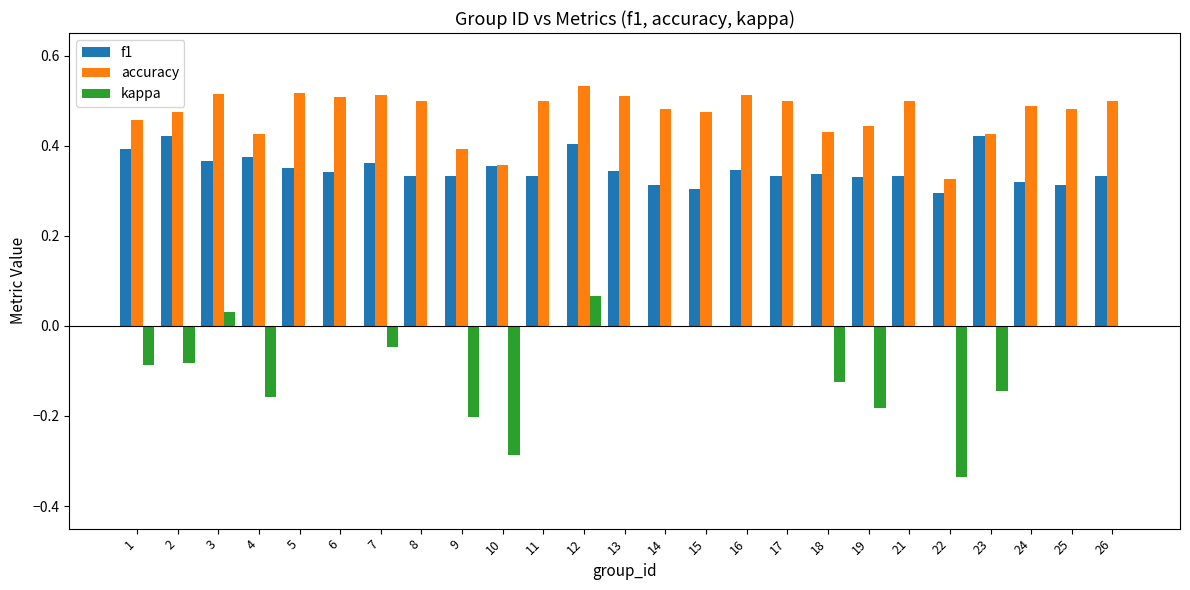

Which series has the largest total across all categories?

accuracy